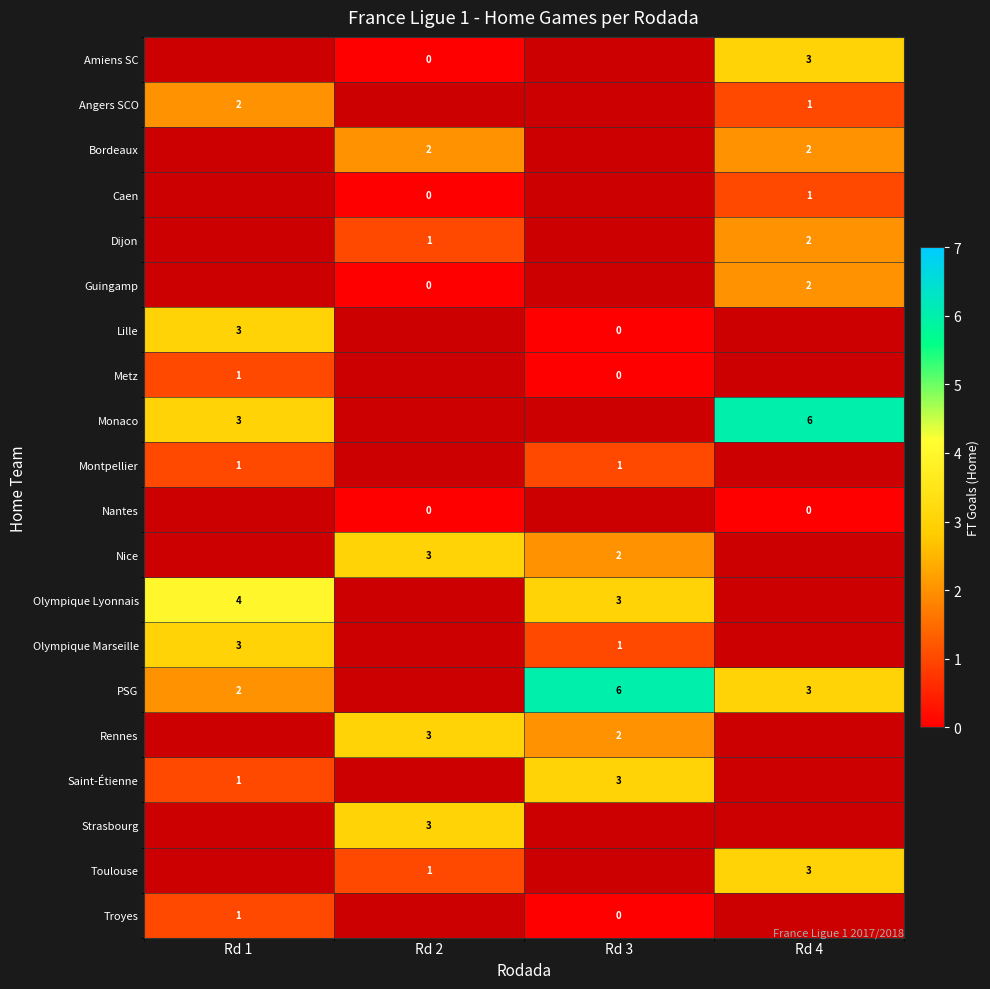

Count the number of data series in this chart.

20